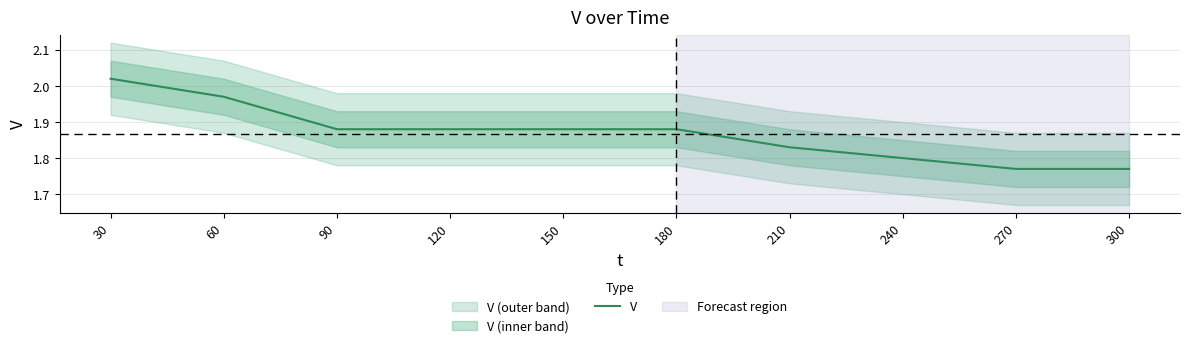

Is this an area chart (filled region under the line)?

No